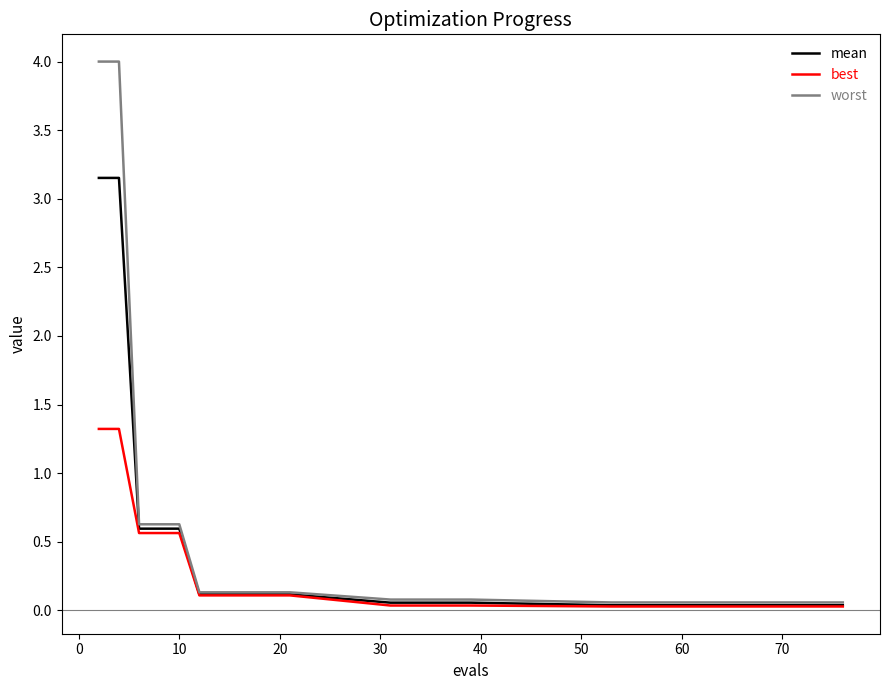

Rank the series by their maximum value, from highest to lowest.

worst, mean, best